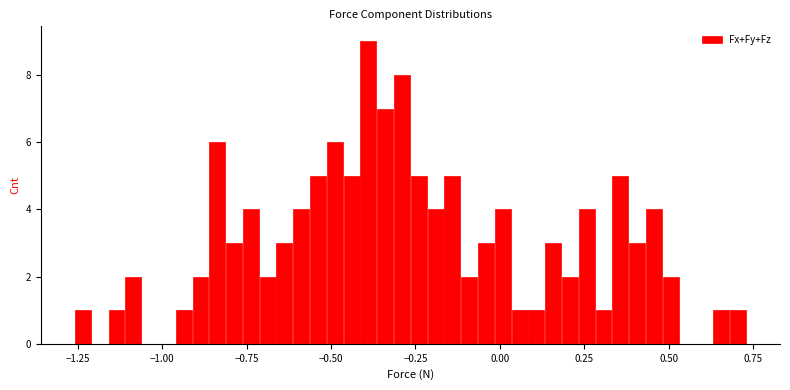

Around what value on the x-axis is the tallest bar? Give the approximate position of its centre, as read against the axis.

-0.40